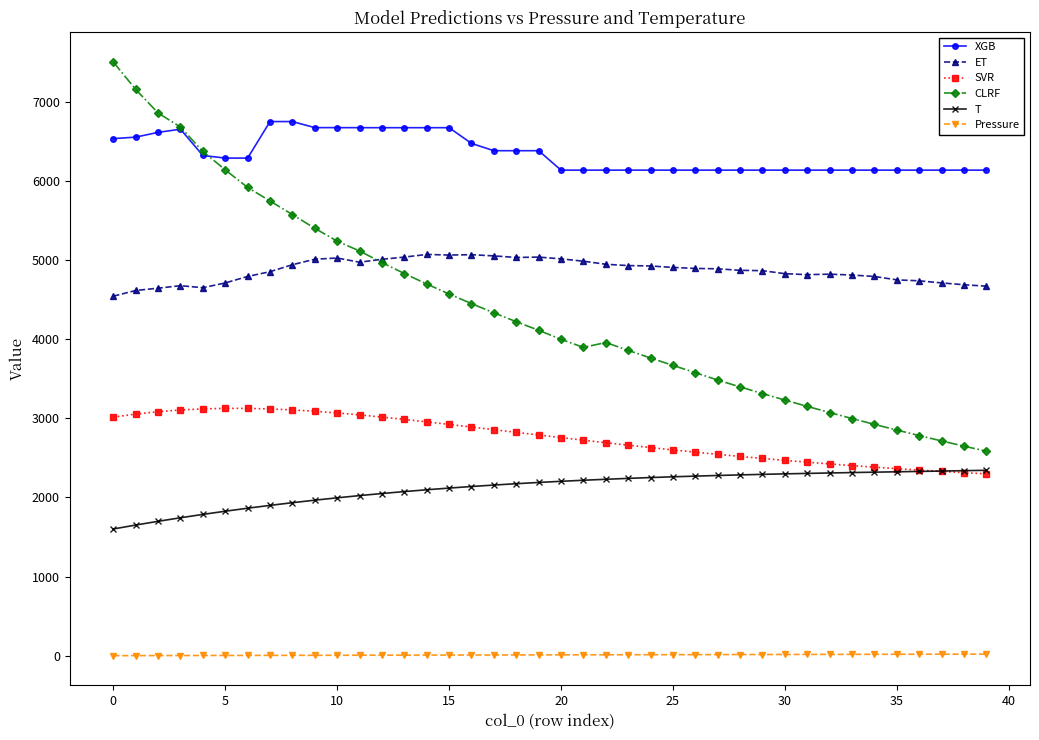

What is the greatest value displayed?

7505.0